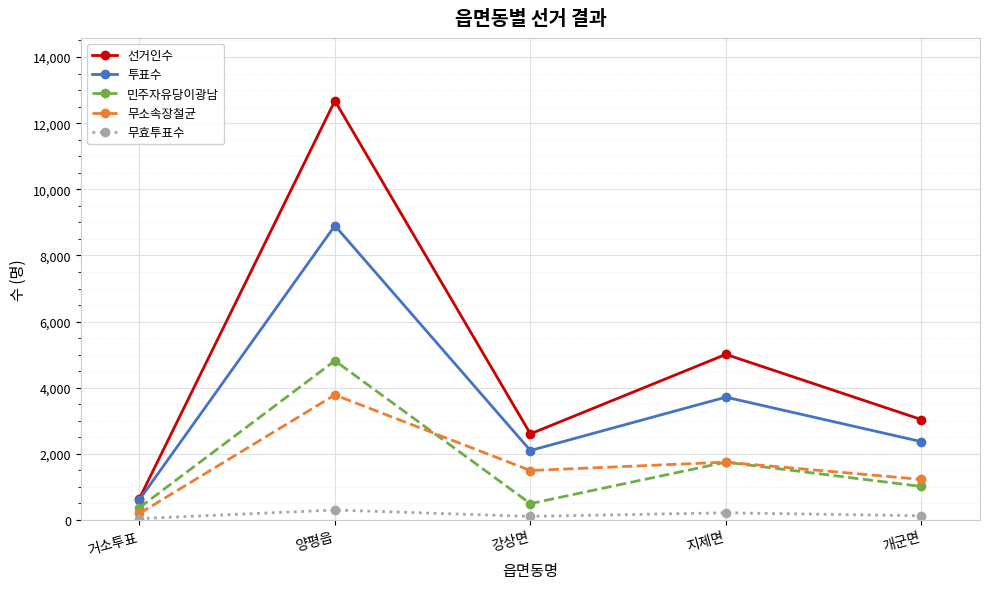

What is the difference between the maximum and minimum values in the 투표수 series?

8286